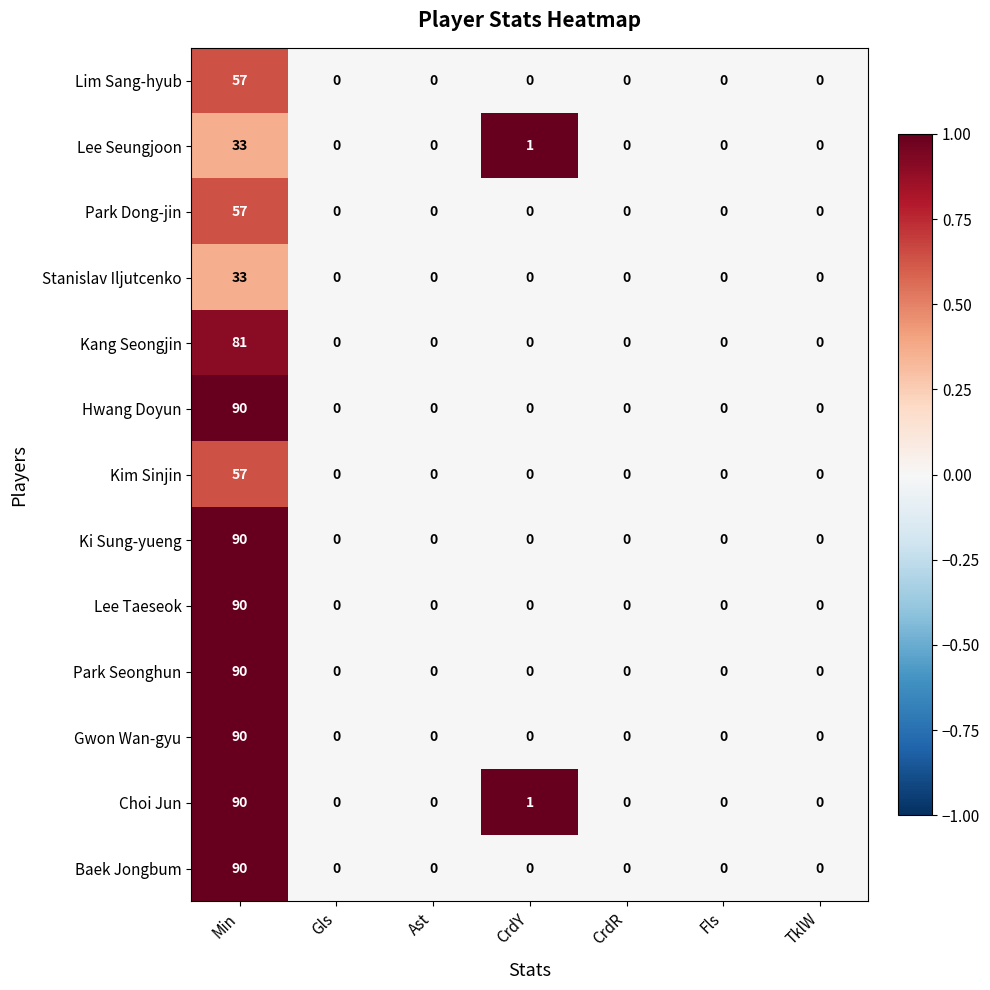

Where is Lee Seungjoon nearest to the value 16?

CrdY